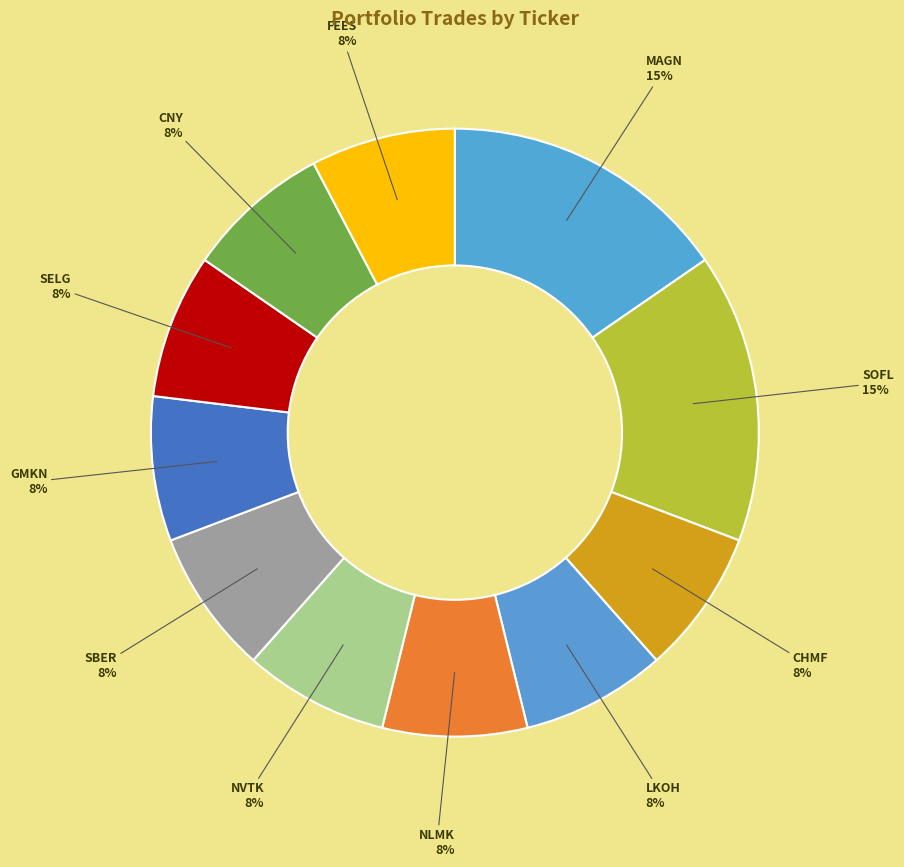

To the nearest percent, what percentage of the pie is SOFL?

15%